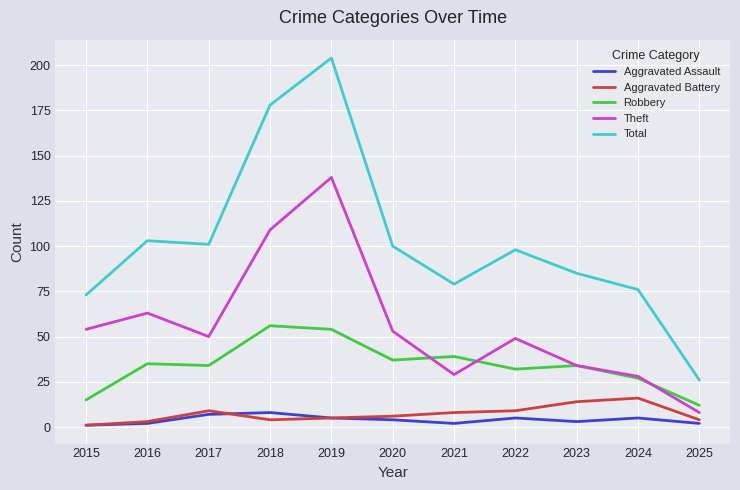

Which series has the widest spread of values?

Total